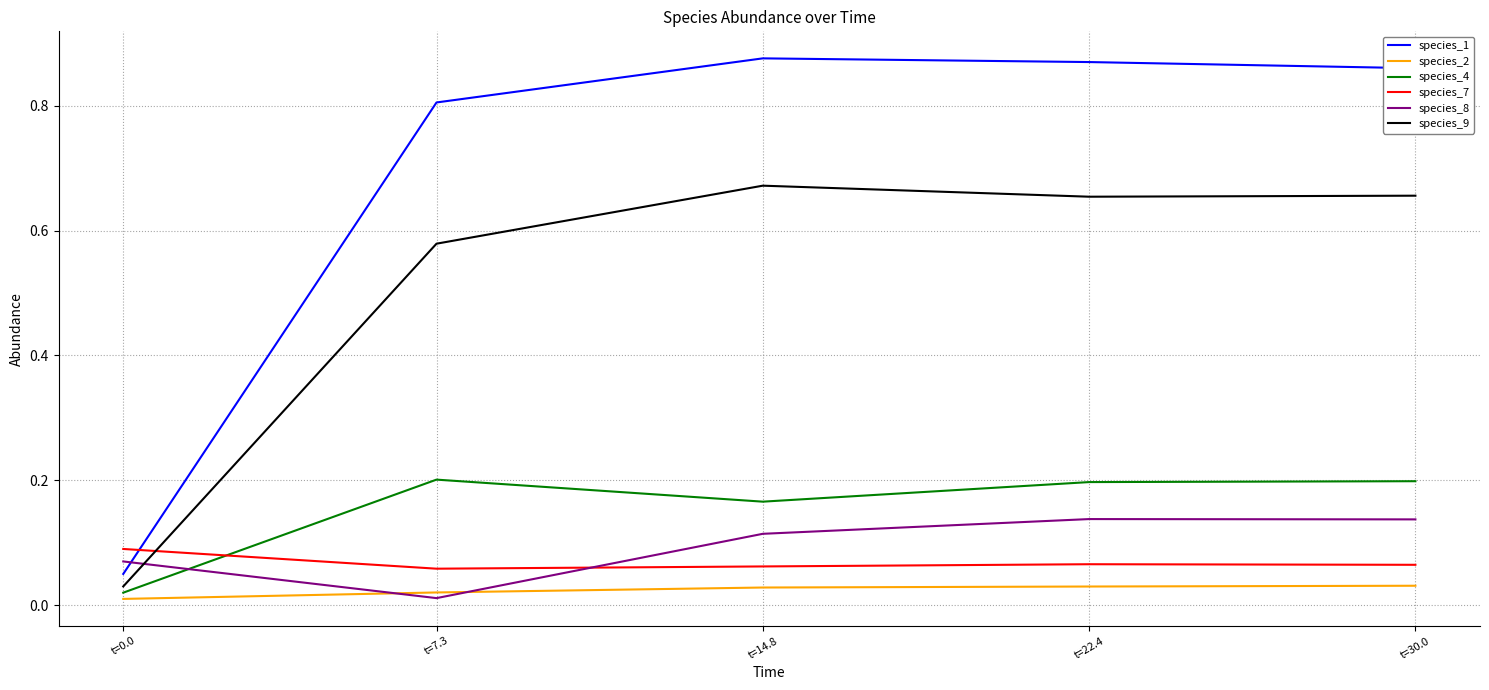

Which series changed the most between t=0.0 and t=30.0?

species_1